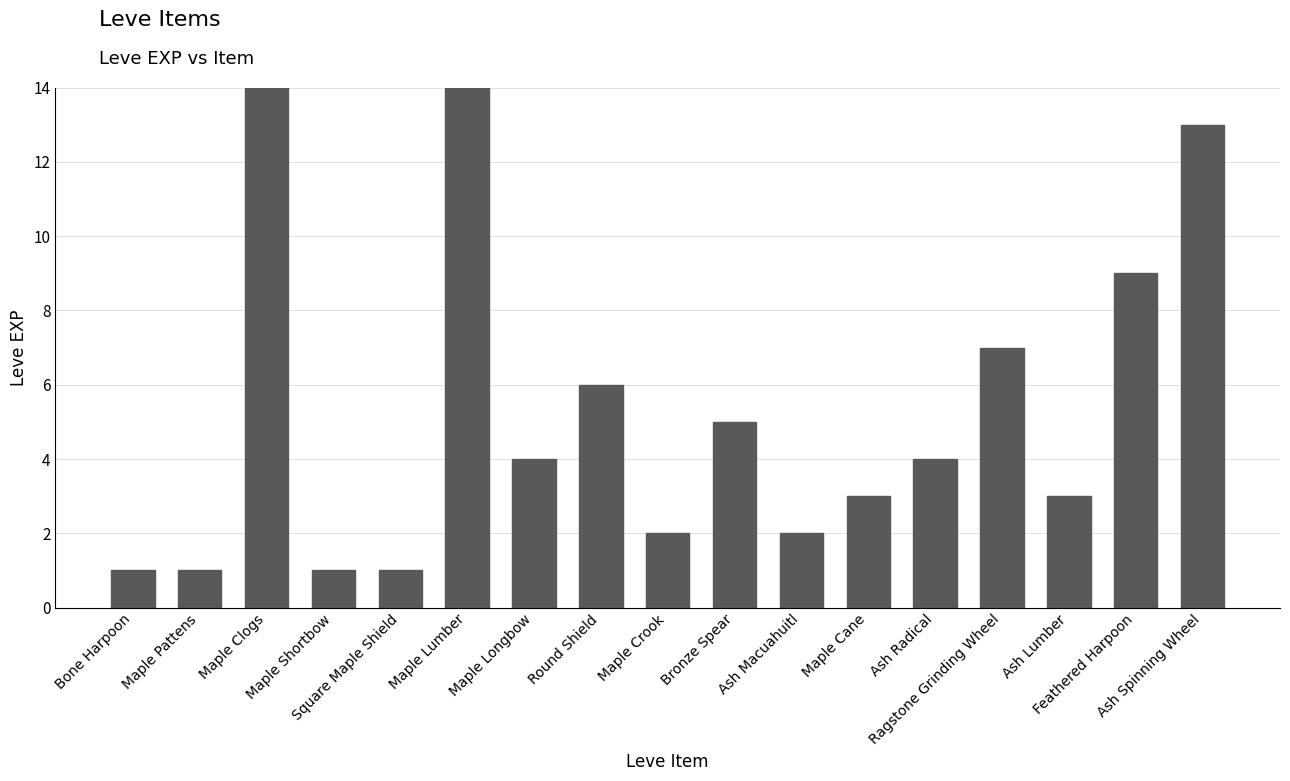

Count the number of values greater than 4.

7